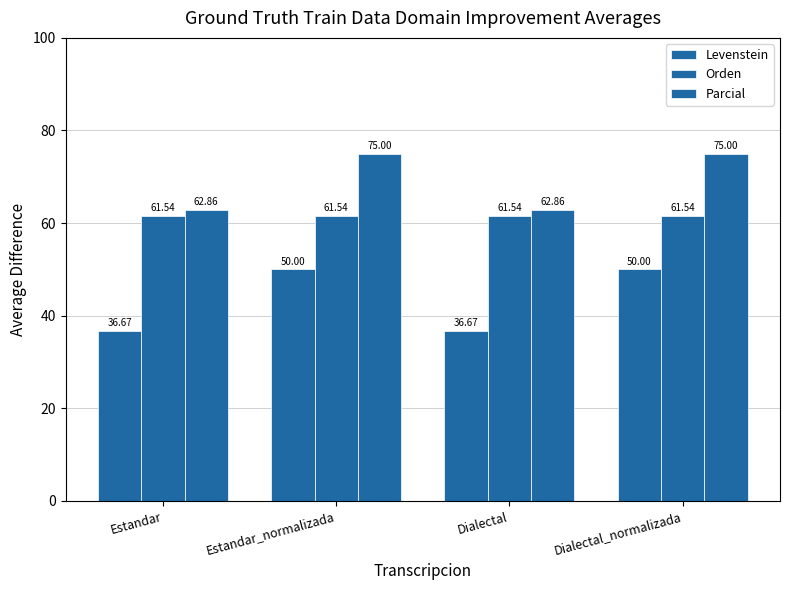

How many distinct data groups are displayed?

3